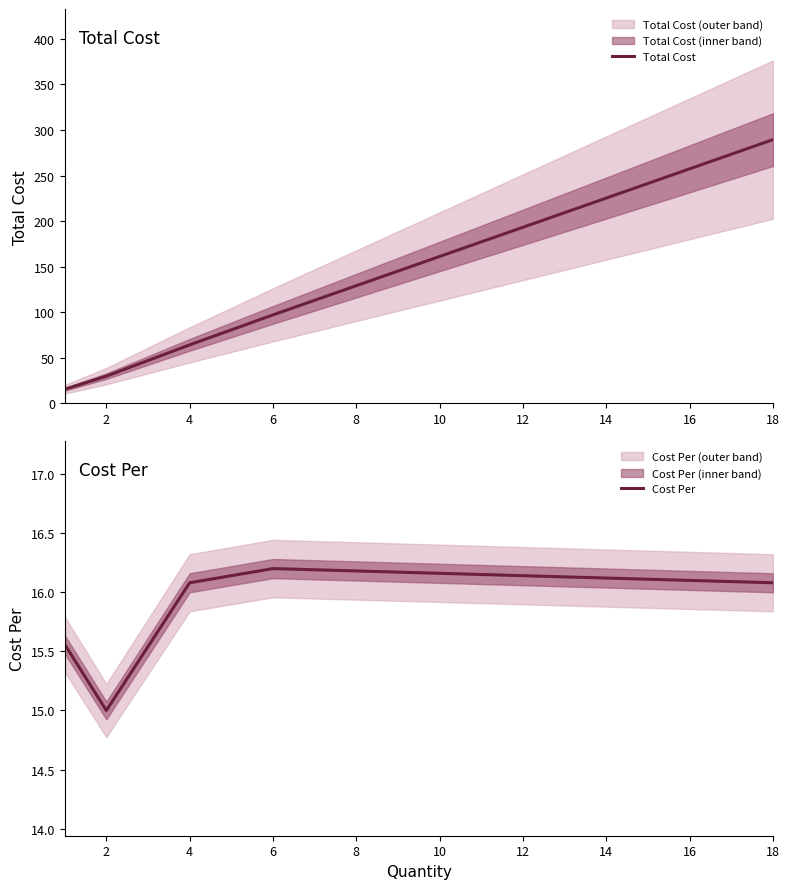

In Cost Per, how many points are lower than both neighbors (excluding endpoints)?

1